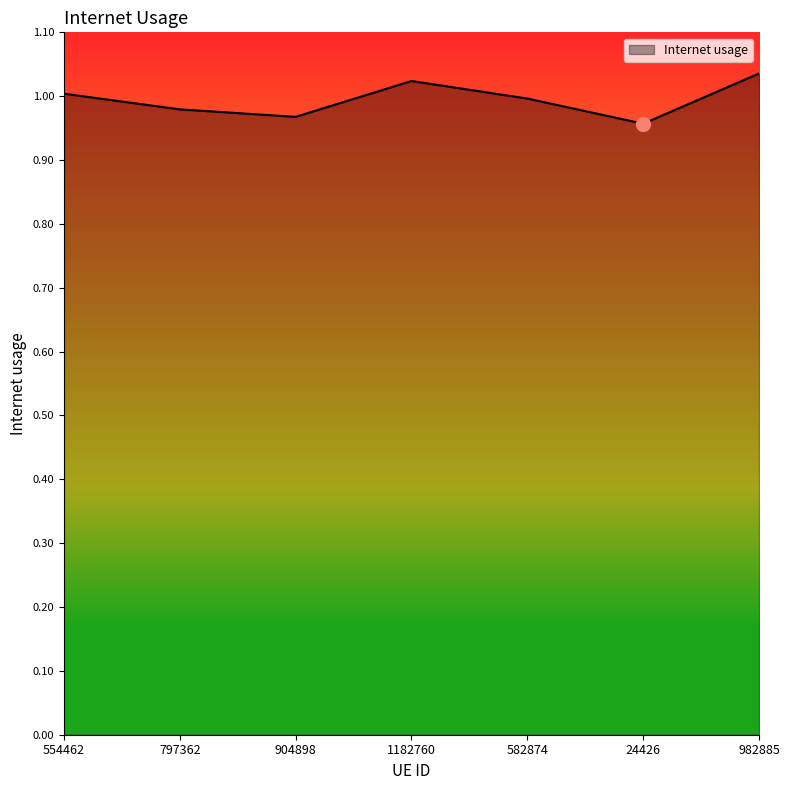

Where is the data nearest to the value 0?

24426